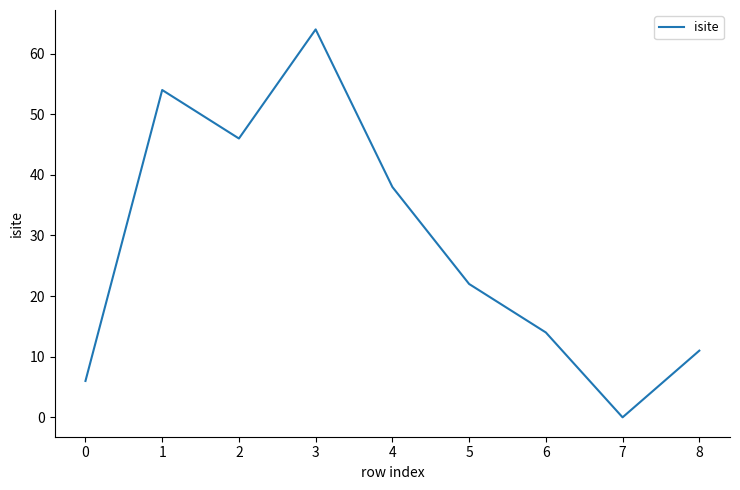

List the labels in order of value, smallest first.

7, 0, 8, 6, 5, 4, 2, 1, 3